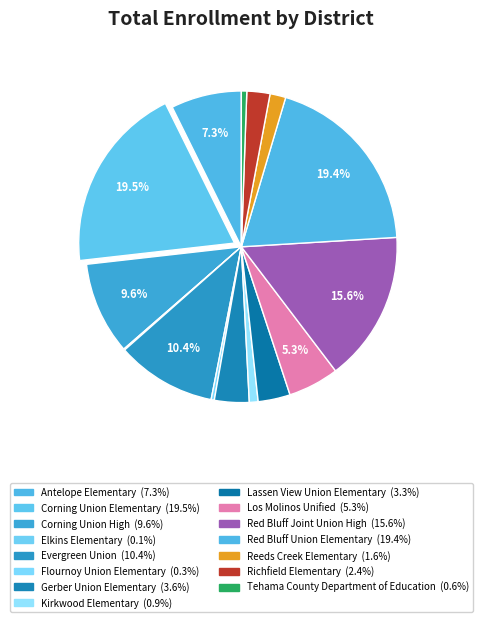

To the nearest percent, what percentage of the pie is Red Bluff Union Elementary?

19%